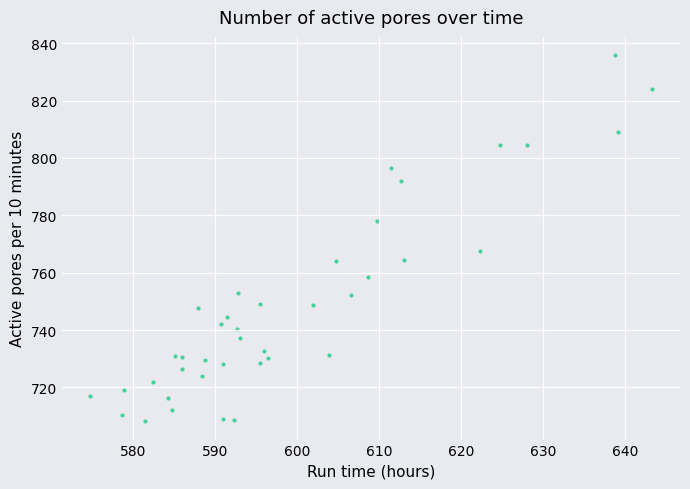

What Y value in the scatter plot is closest to 772?

767.7